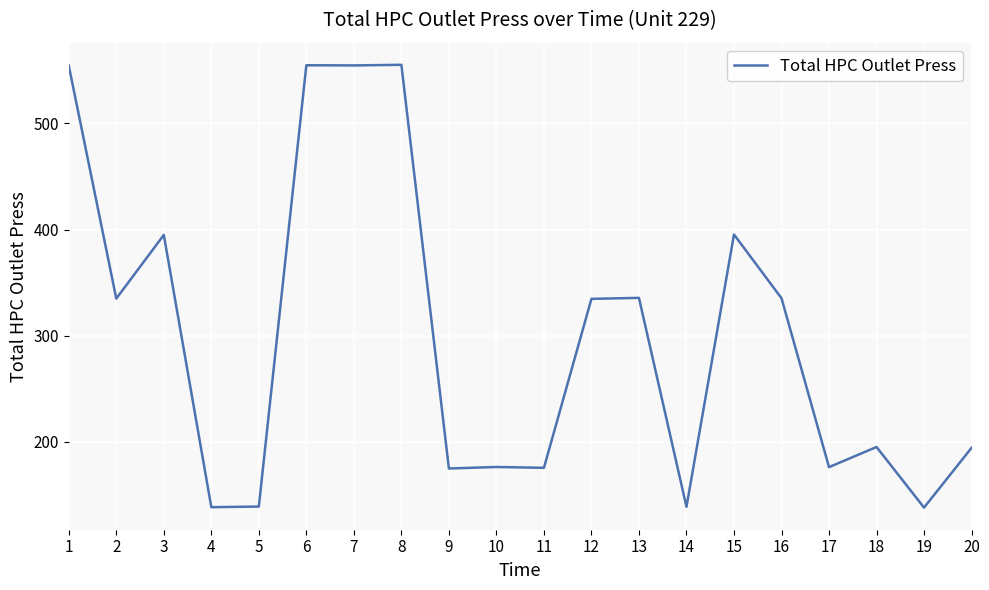

What is the difference between the maximum and second lowest values?

416.9